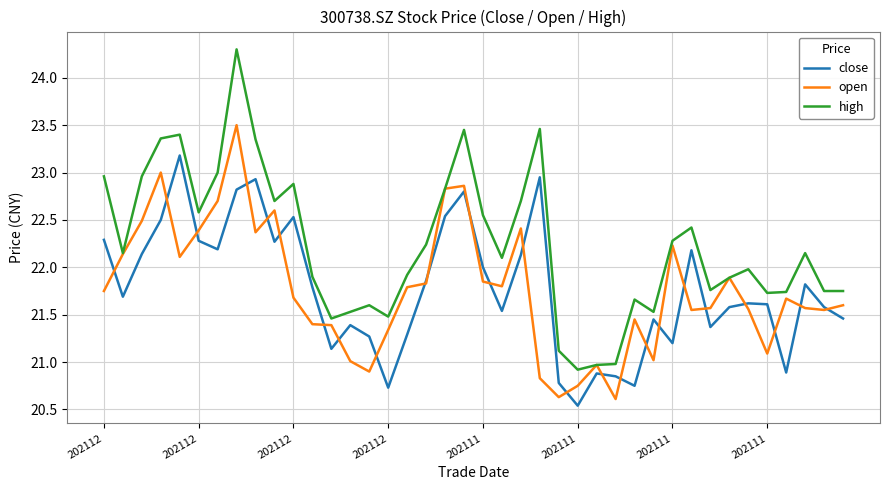

True or false: high and close cross at least once.

False